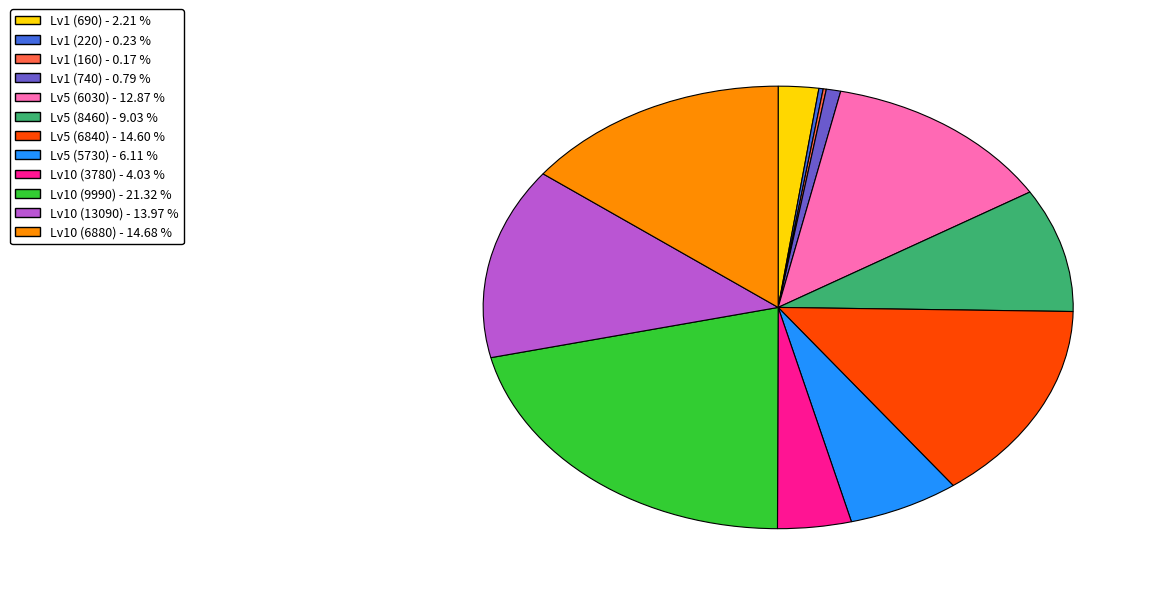

Is there a majority slice in this chart?

No